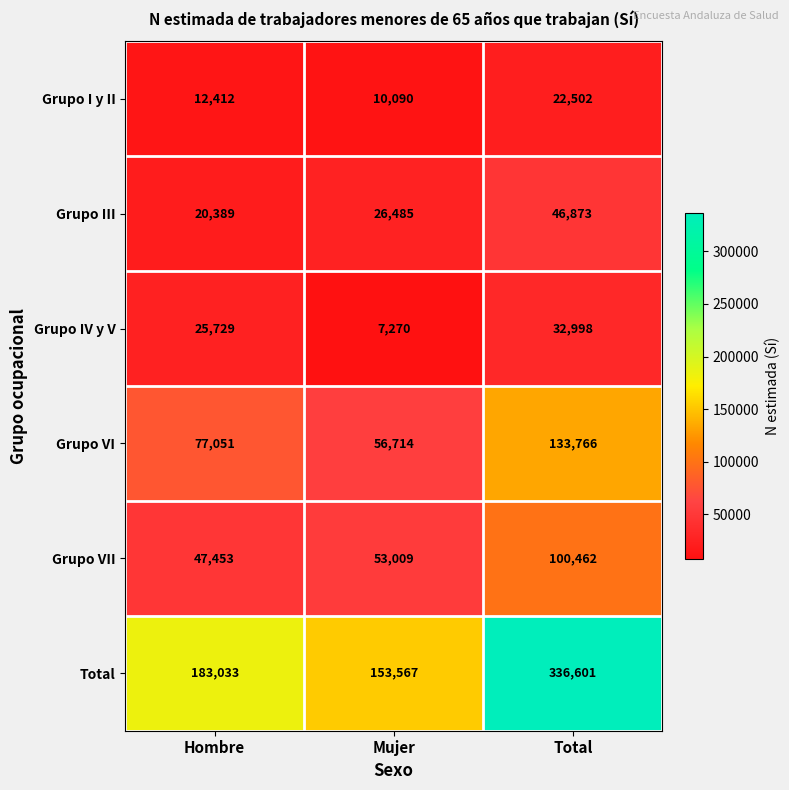

Which category has the lowest value across all series?

Mujer